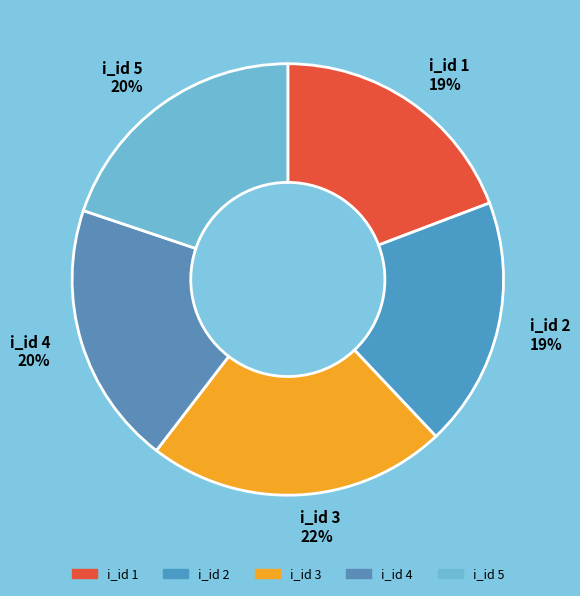

Does i_id 3 22% account for over 50% of the chart?

No